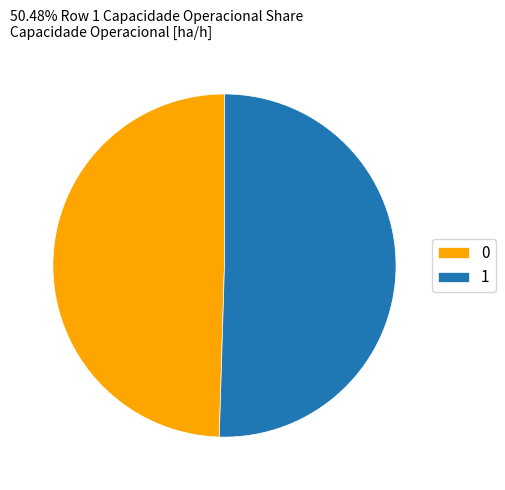

What is the ratio of the value at 0 to the value at 1?

1.0